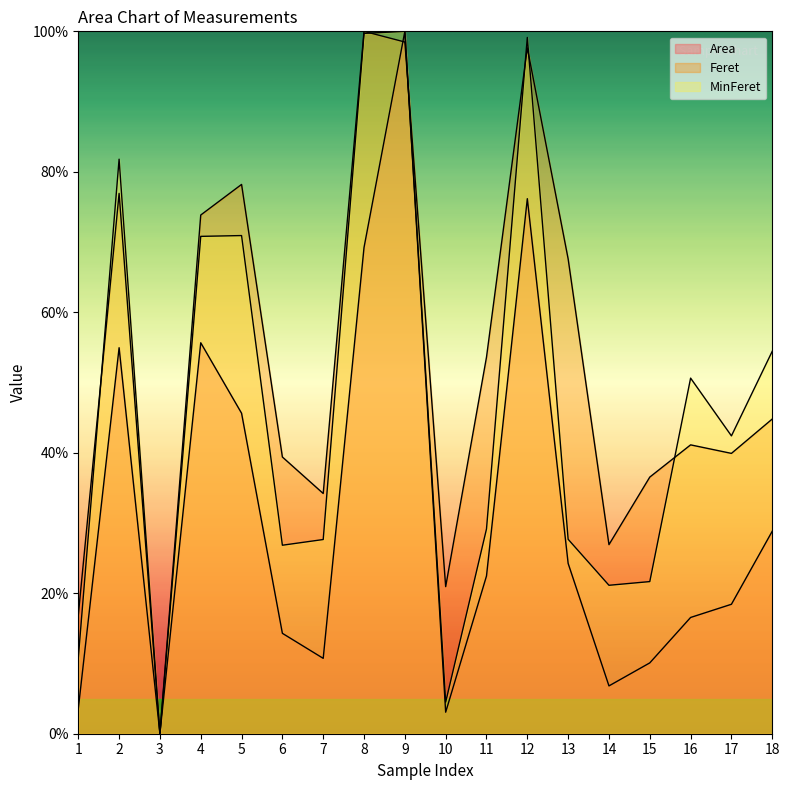

Where is the first local maximum for MinFeret?

2